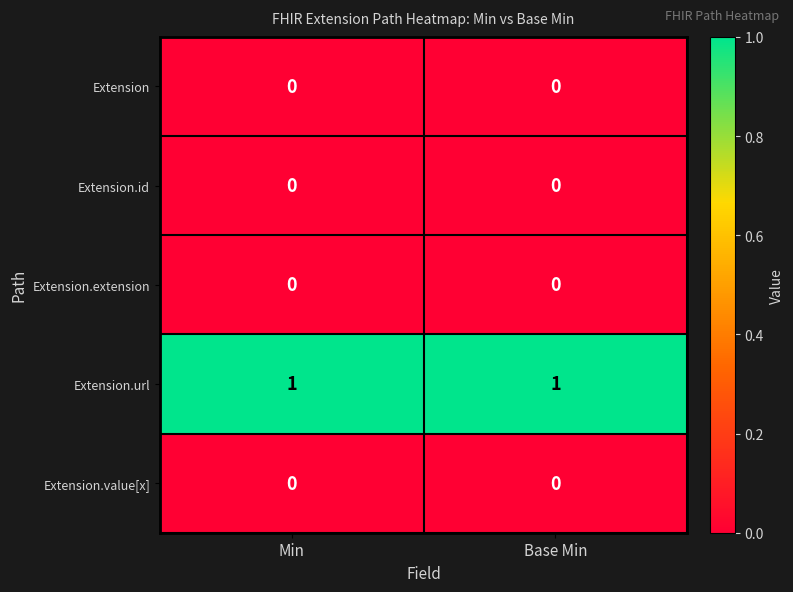

Reading left to right, extract all data points from this chart.

Extension: Min=0	Base Min=0
Extension.id: Min=0	Base Min=0
Extension.extension: Min=0	Base Min=0
Extension.url: Min=1	Base Min=1
Extension.value[x]: Min=0	Base Min=0